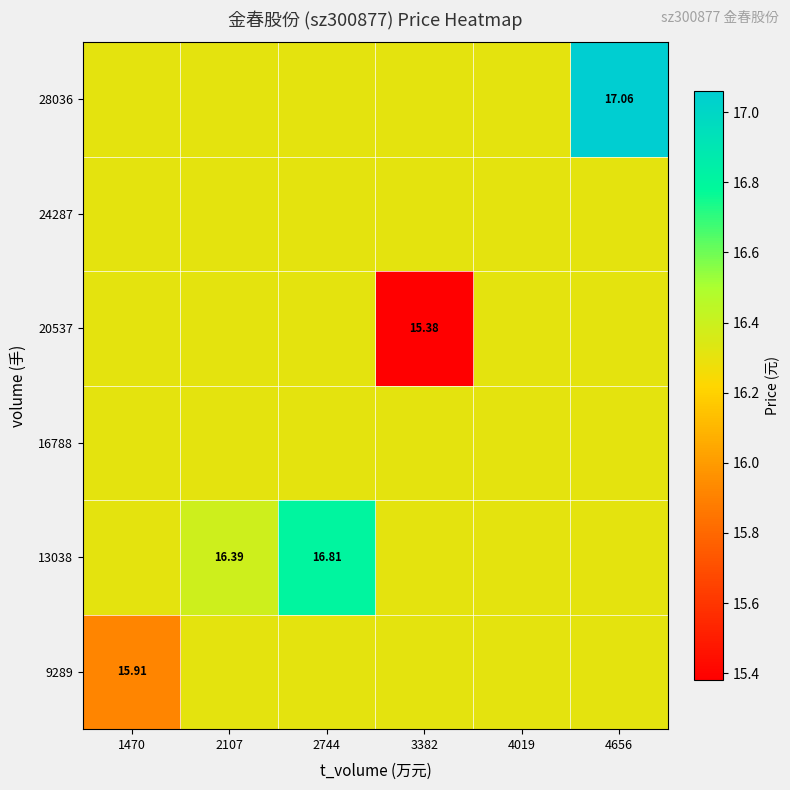

Count the number of data series in this chart.

6